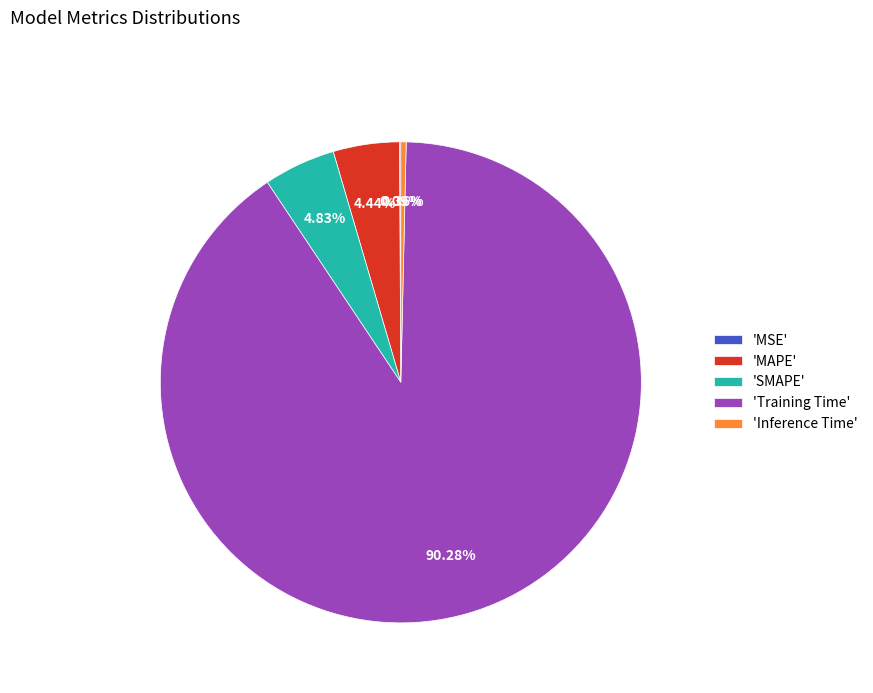

Which has a higher value, 'Training Time' or 'Inference Time'?

'Training Time'